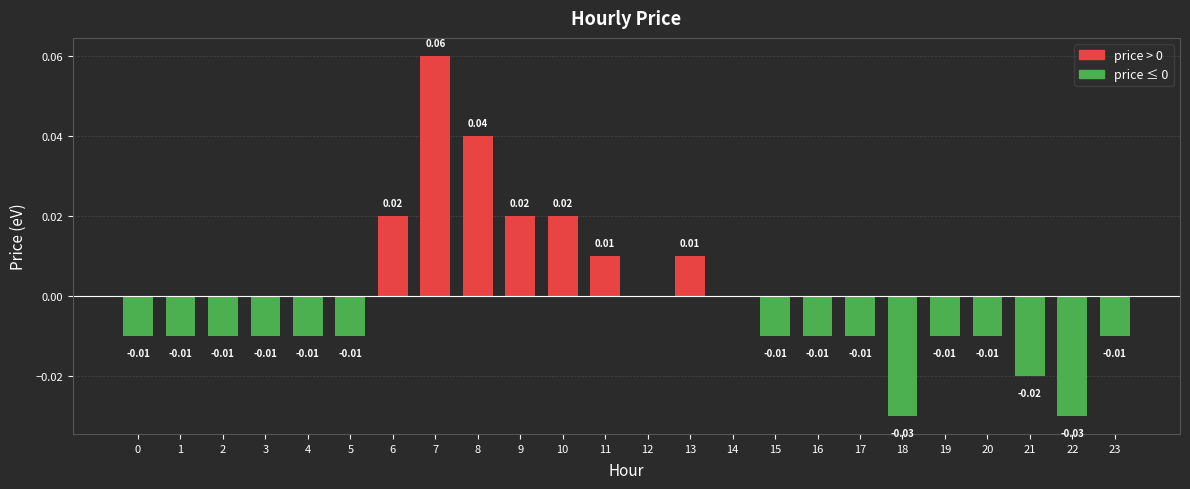

Where does the data first go above 0?

6